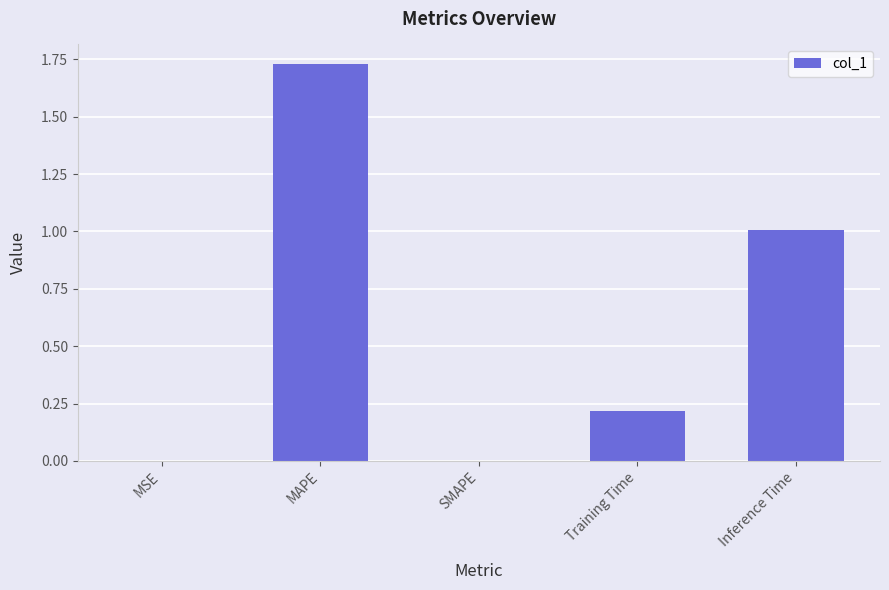

Which category has the highest value across all series?

MAPE